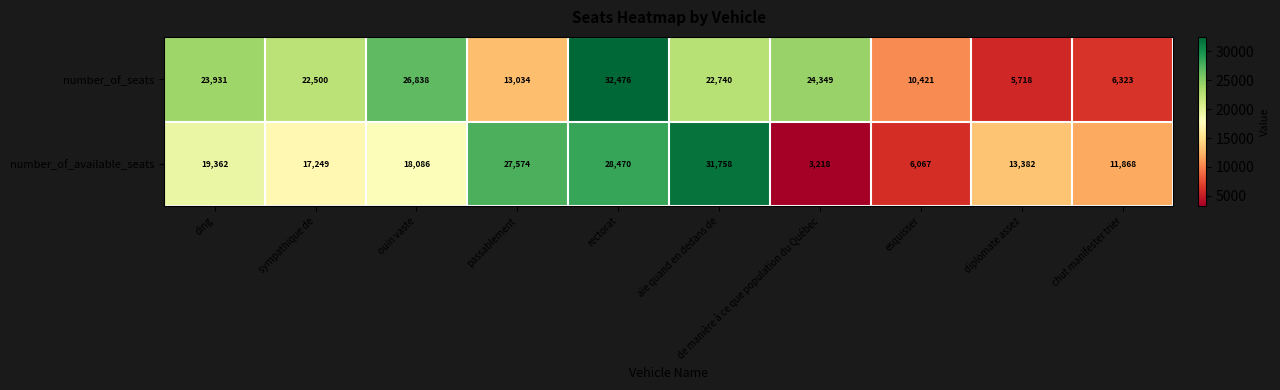

The number_of_seats series shows 23931 at ding. True or false?

True